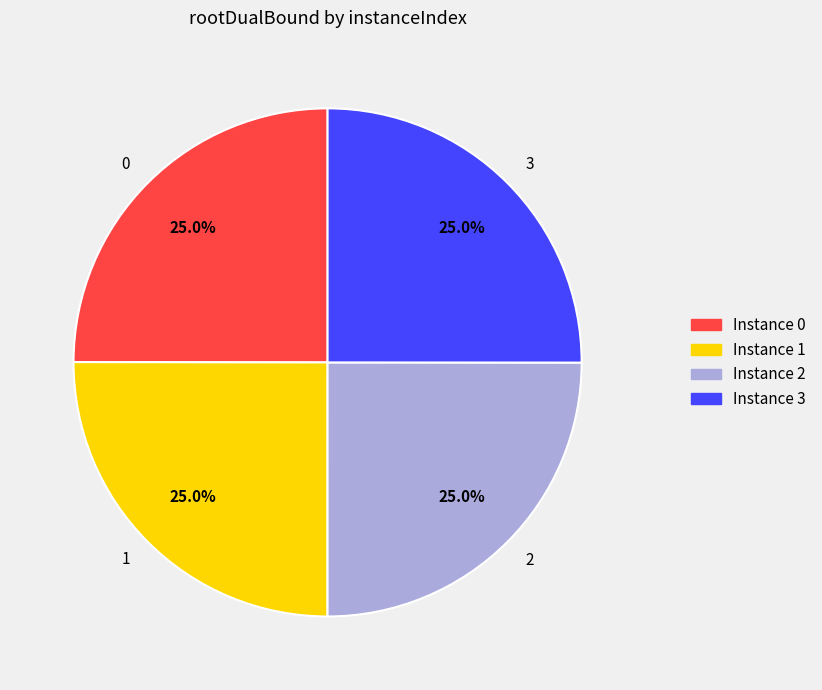

What is the ratio of the value at Instance 1 to the value at Instance 2?

1.0